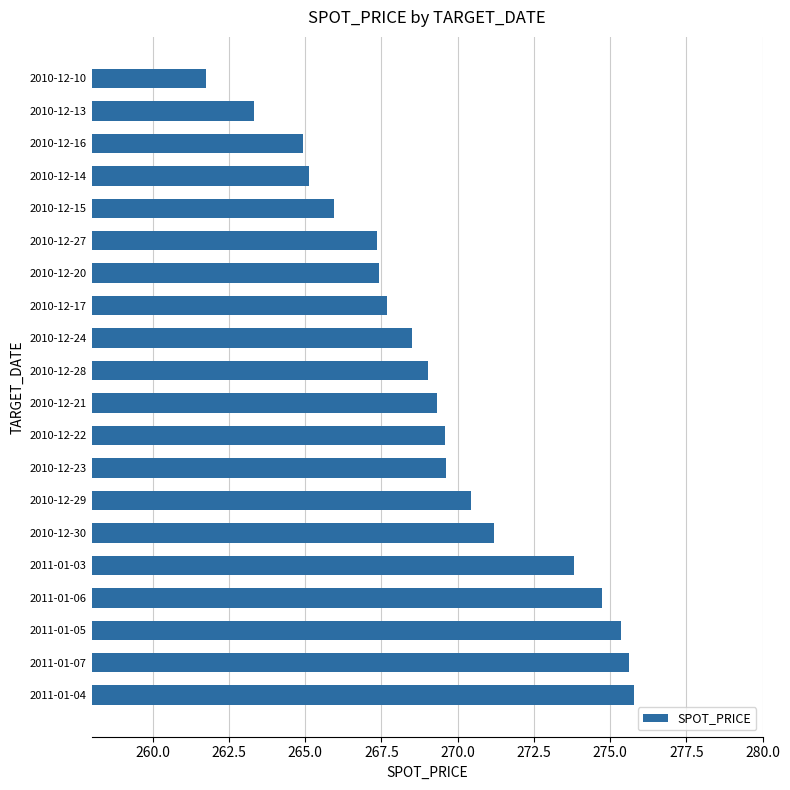

What is the difference between the maximum and second lowest values?

12.5